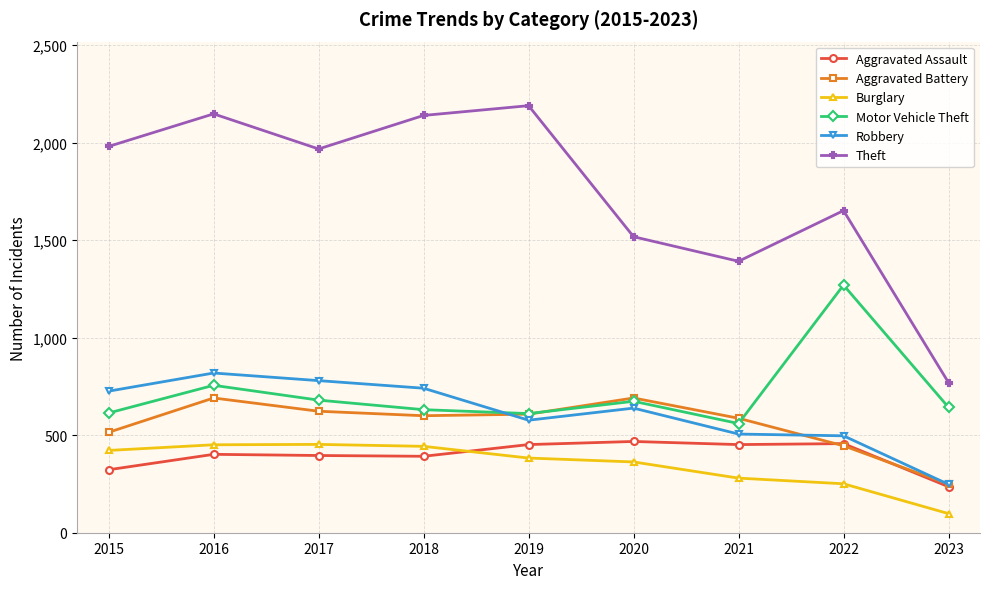

At which category is the sum across all series the highest?

2016